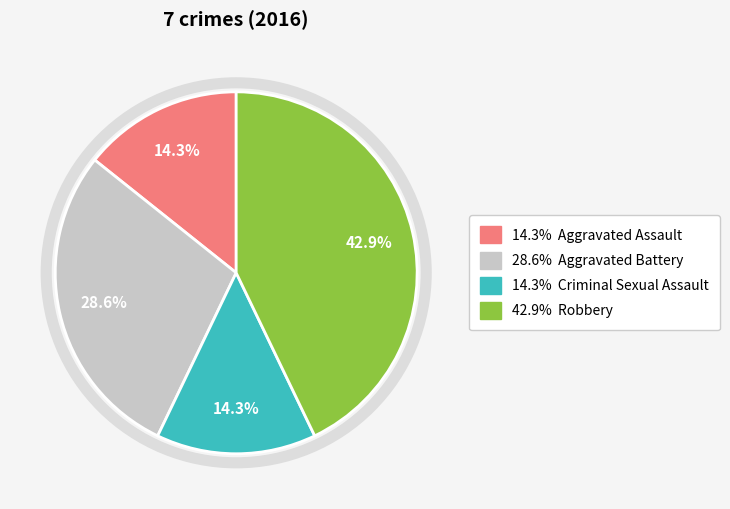

Is there a majority slice in this chart?

No